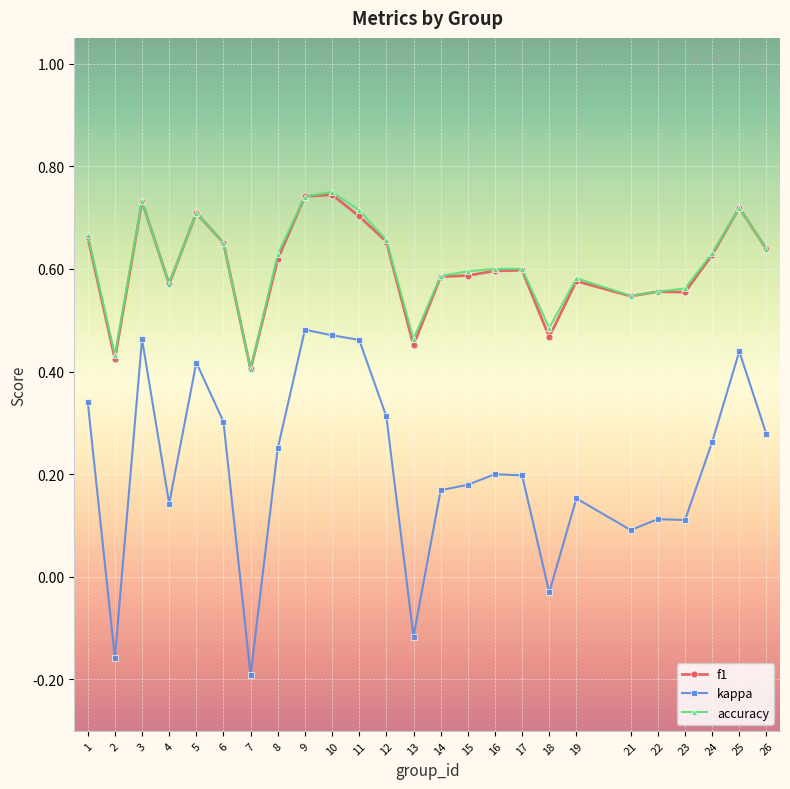

Where is kappa nearest to the value 0?

18